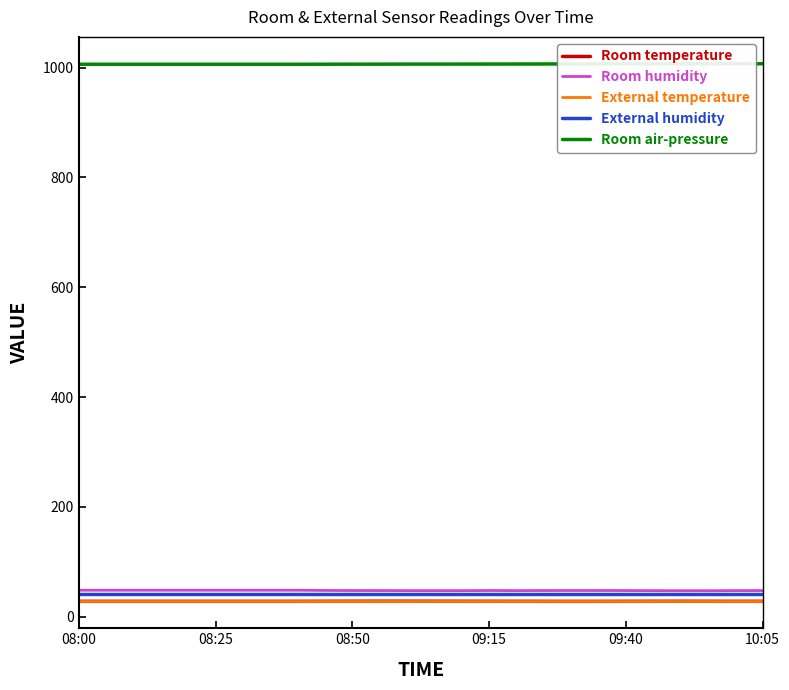

What is the minimum value shown in the chart?

27.9